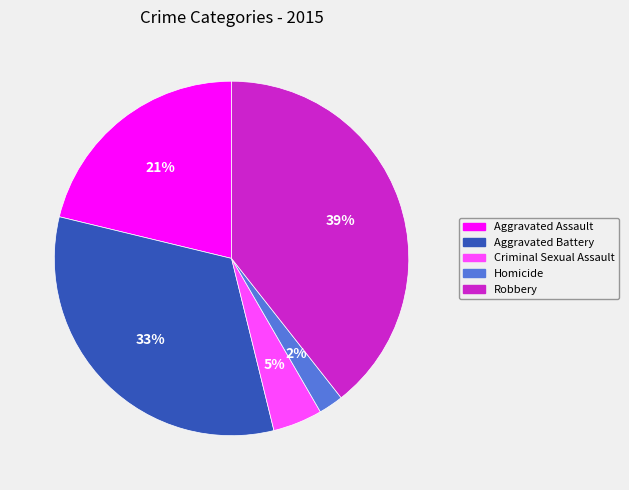

Rank the categories by value from lowest to highest.

Homicide, Criminal Sexual Assault, Aggravated Assault, Aggravated Battery, Robbery